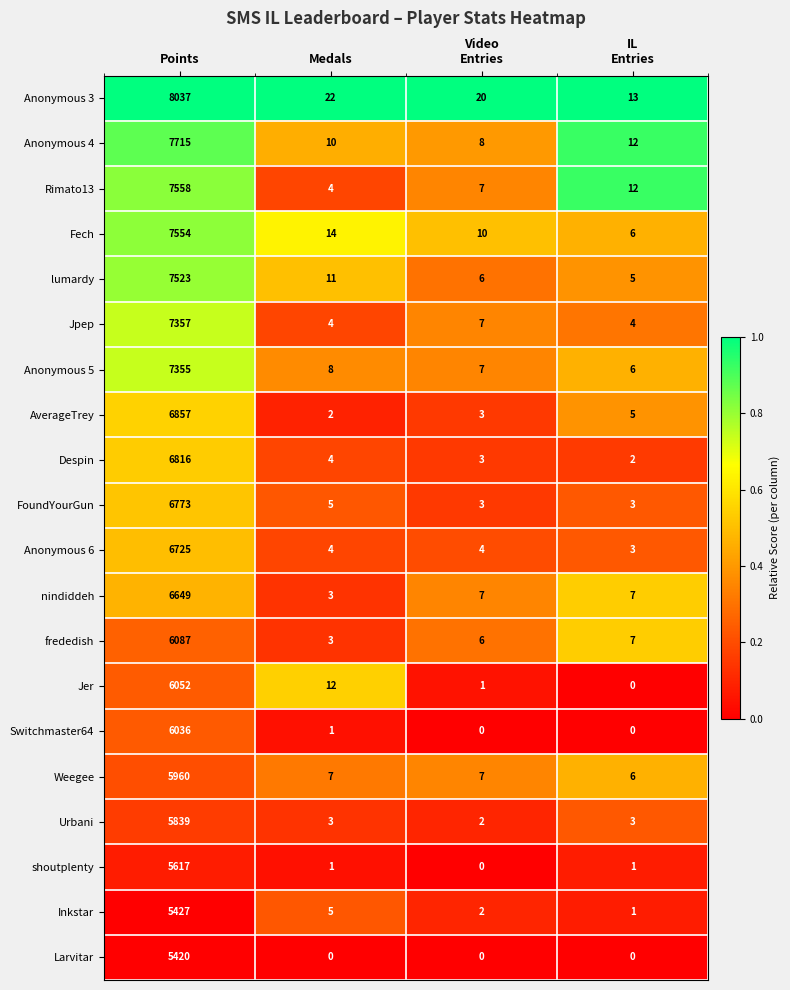

At Points, list the series in order from smallest to largest.

Larvitar, Inkstar, shoutplenty, Urbani, Weegee, Switchmaster64, Jer, frededish, nindiddeh, Anonymous 6, FoundYourGun, Despin, AverageTrey, Anonymous 5, Jpep, lumardy, Fech, Rimato13, Anonymous 4, Anonymous 3